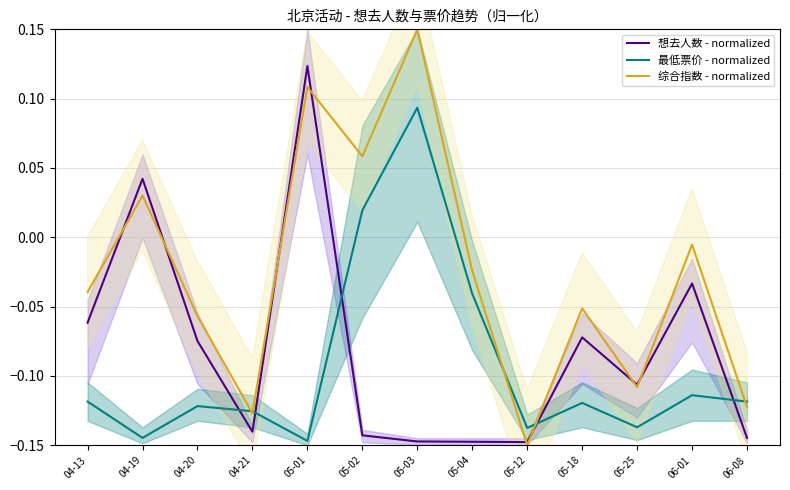

True or false: 想去人数 - normalized has a value of -0.0 at 06-08.

False